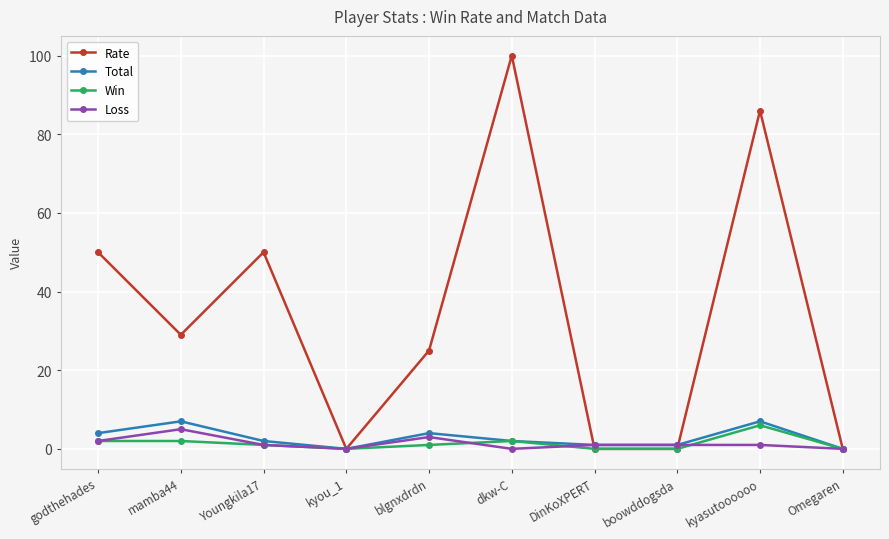

What is the total value across all series at DinKoXPERT?

2